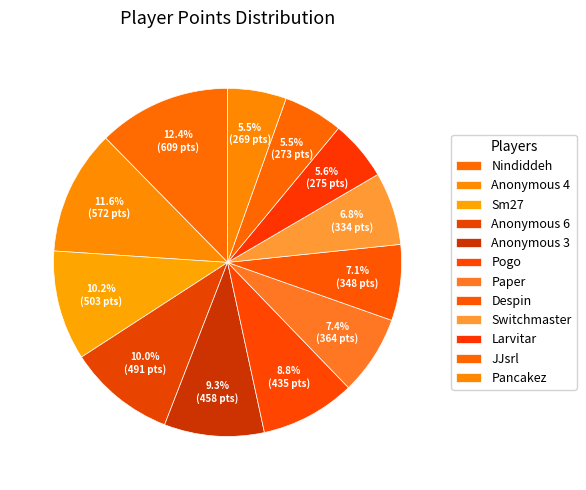

Is it true that Anonymous 4 is 1% of the pie?

False